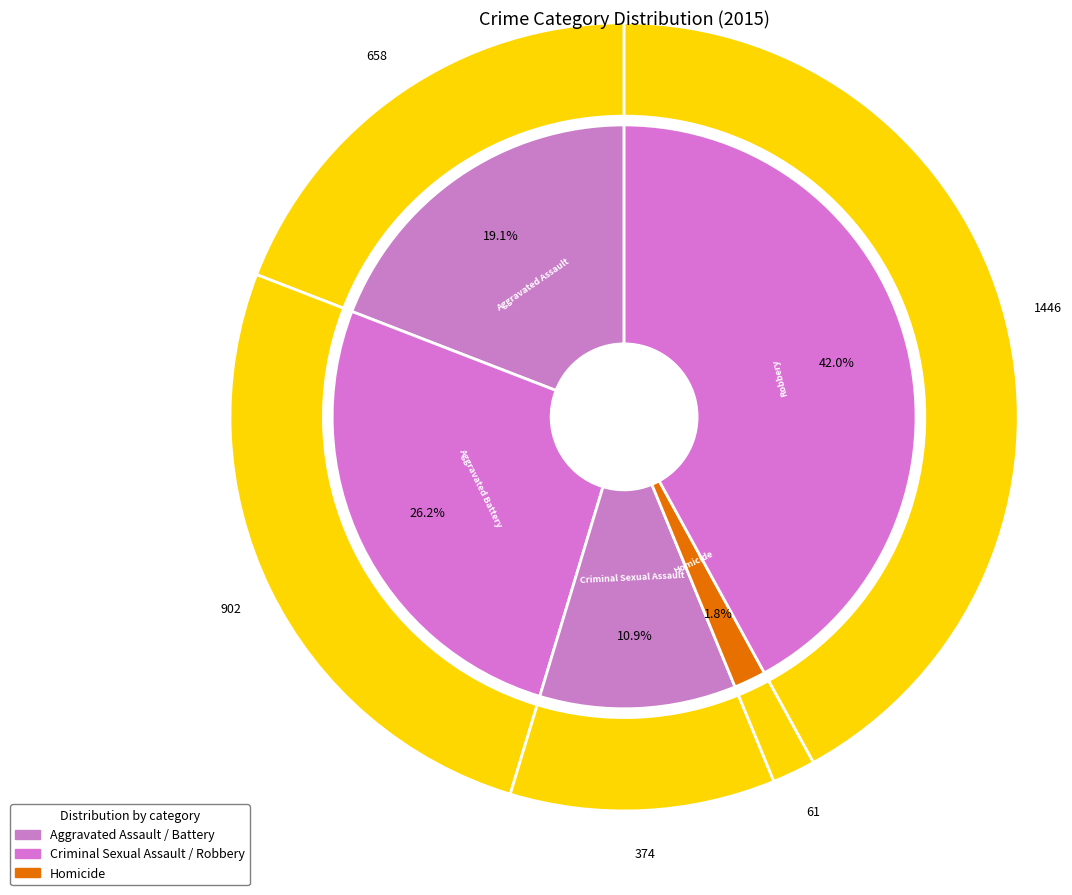

How many segments does this pie chart have?

5